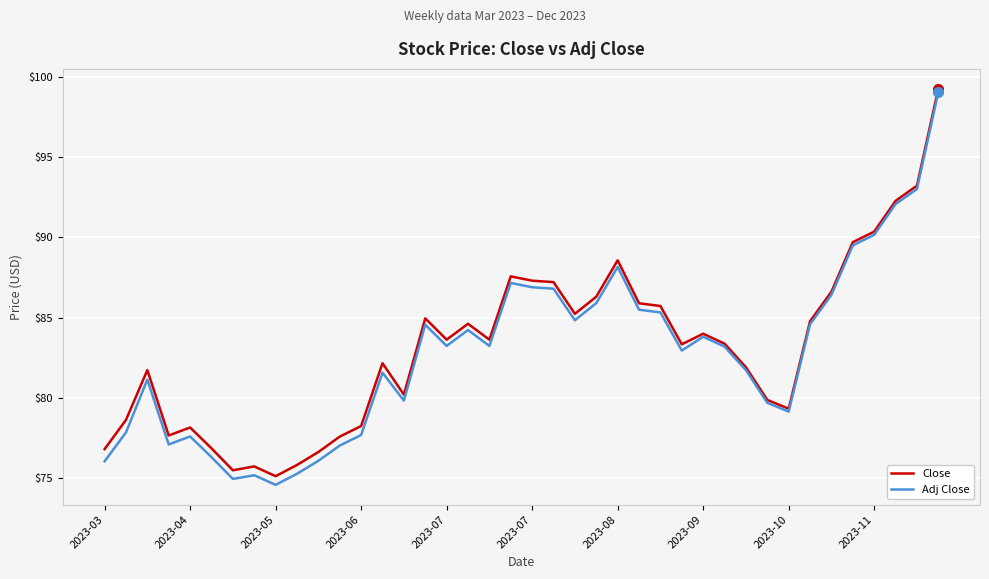

What is the highest value of the Adj Close series?

99.1